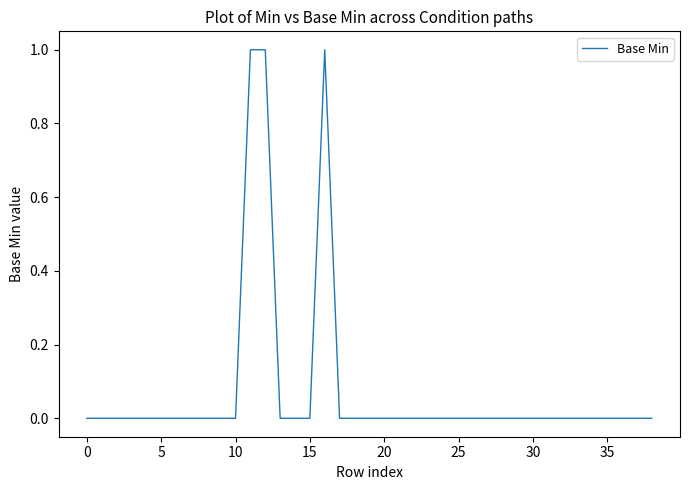

The chart shows a value of -1 at 30. True or false?

False